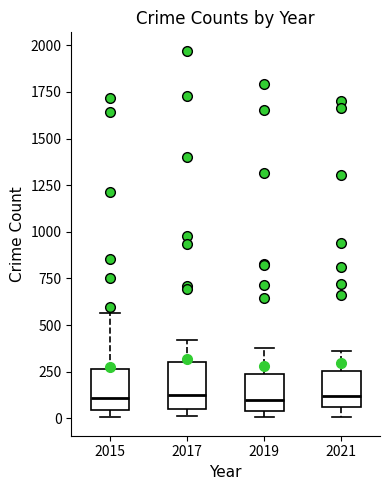

Reading left to right, transcribe this box plot: for each box, give where its median line is, the range the box spans, and where its two whiskers end, as read against the y-axis. The values are not printed on the chart, so give them approximately, as read against the axis.

2015: median 100, box 50 to 250, whiskers 0 to 550
2017: median 100, box 50 to 300, whiskers 0 to 400
2019: median 100, box 50 to 250, whiskers 0 to 400
2021: median 100, box 50 to 250, whiskers 0 to 350